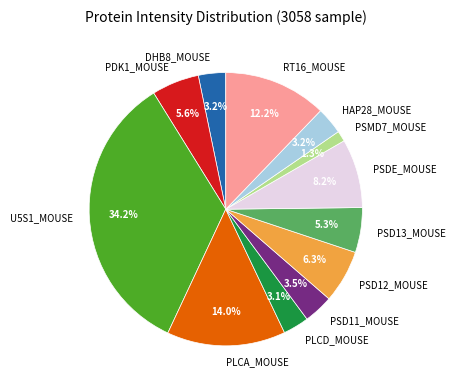

Which slice is the smallest?

PSMD7_MOUSE